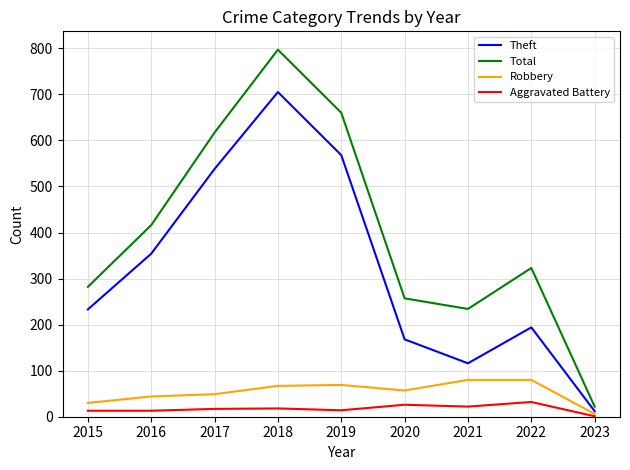

True or false: Aggravated Battery and Total intersect in this chart.

False